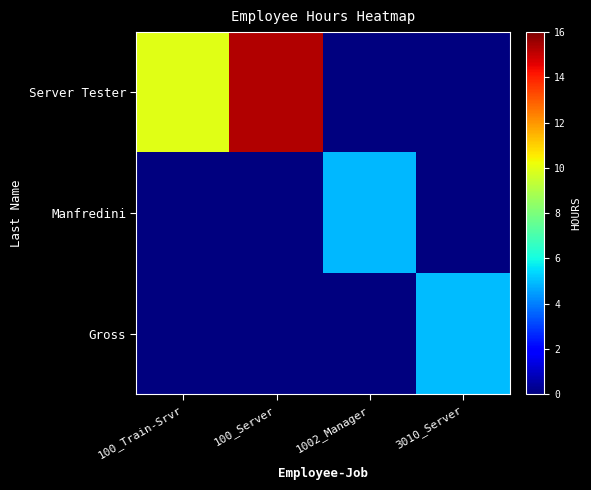

Reading right to left, what are all the values shown in this chart?

Server Tester: 3010_Server=0.0	1002_Manager=0.0	100_Server=15.3	100_Train-Srvr=9.9
Manfredini: 3010_Server=0.0	1002_Manager=4.9	100_Server=0.0	100_Train-Srvr=0.0
Gross: 3010_Server=5.0	1002_Manager=0.0	100_Server=0.0	100_Train-Srvr=0.0